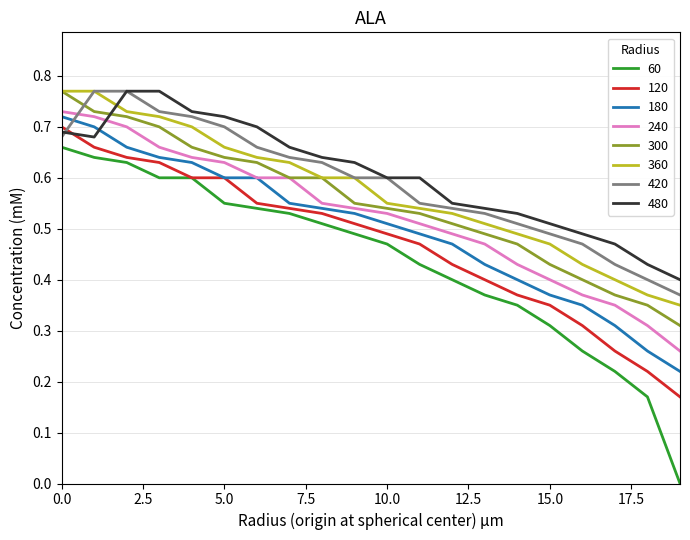

True or false: 360 and 480 cross at least once.

True